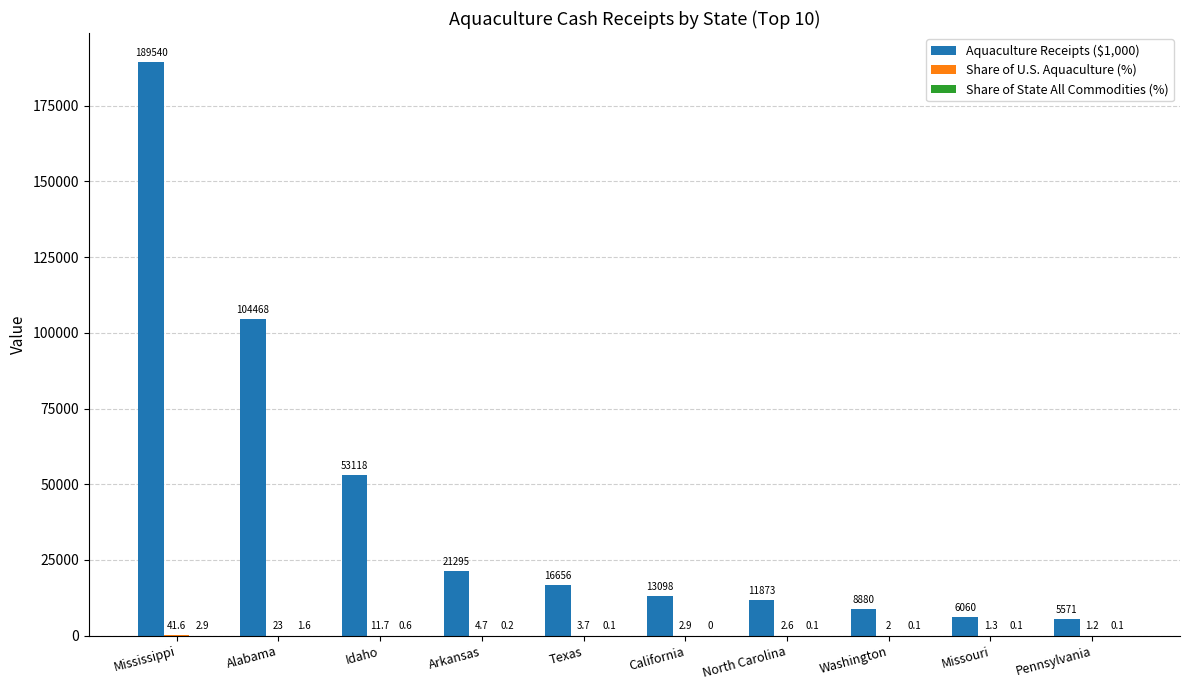

How many series are shown in this chart?

3